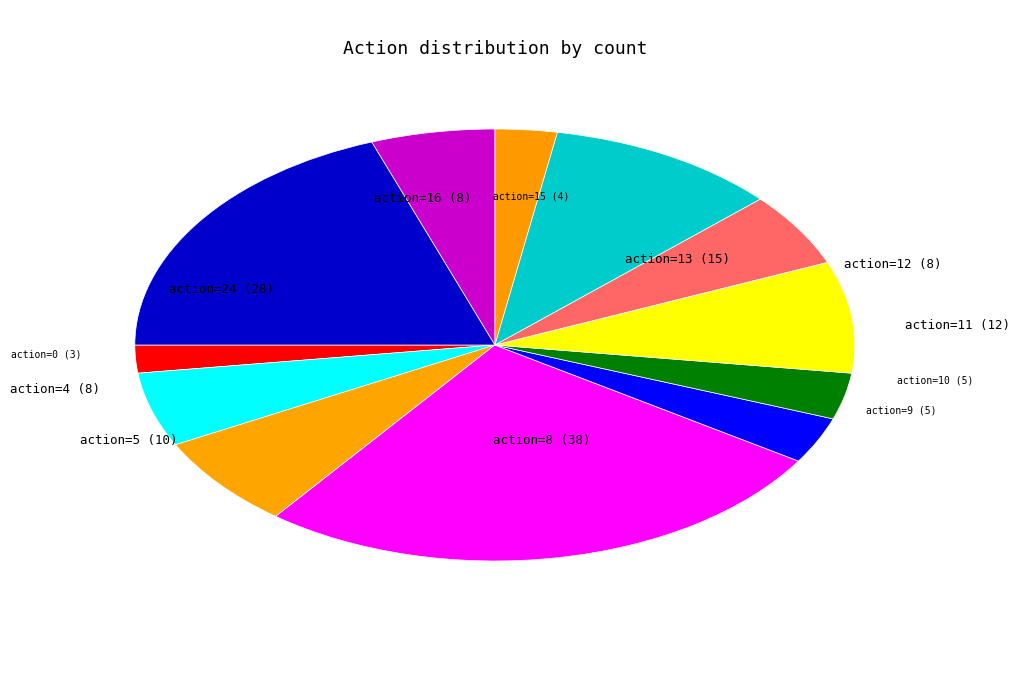

What is the smallest slice in the pie chart?

action_0